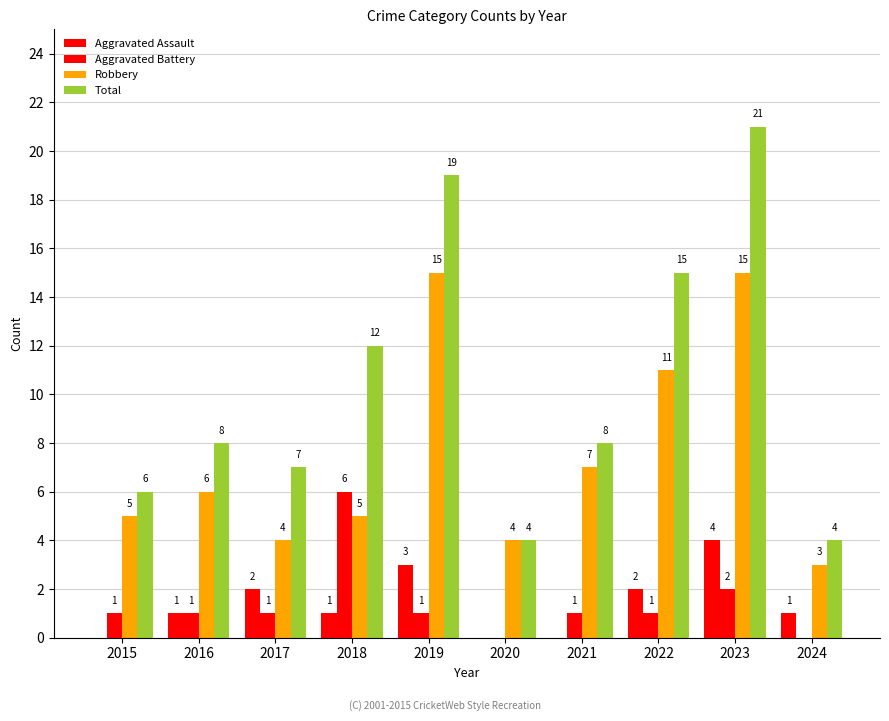

How many values in Aggravated Battery are above zero?

8